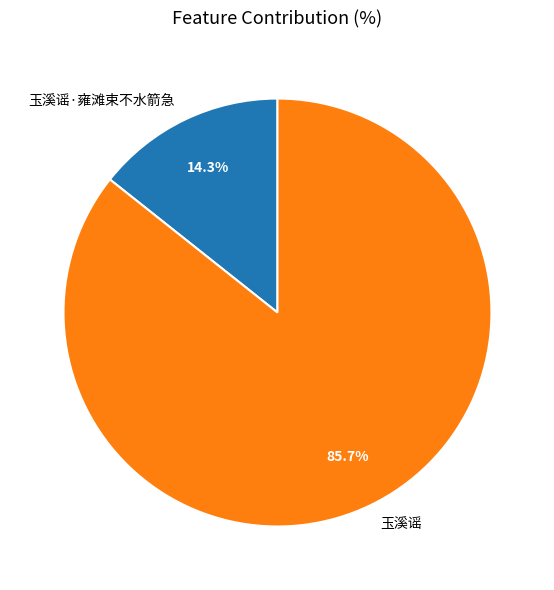

Rank the categories by value from lowest to highest.

玉溪谣·雍滩束不水箭急, 玉溪谣